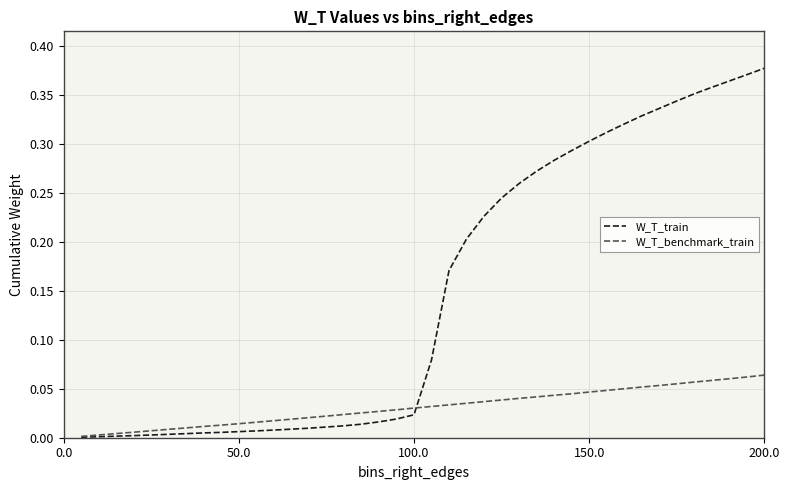

Which series has the largest total across all categories?

W_T_train